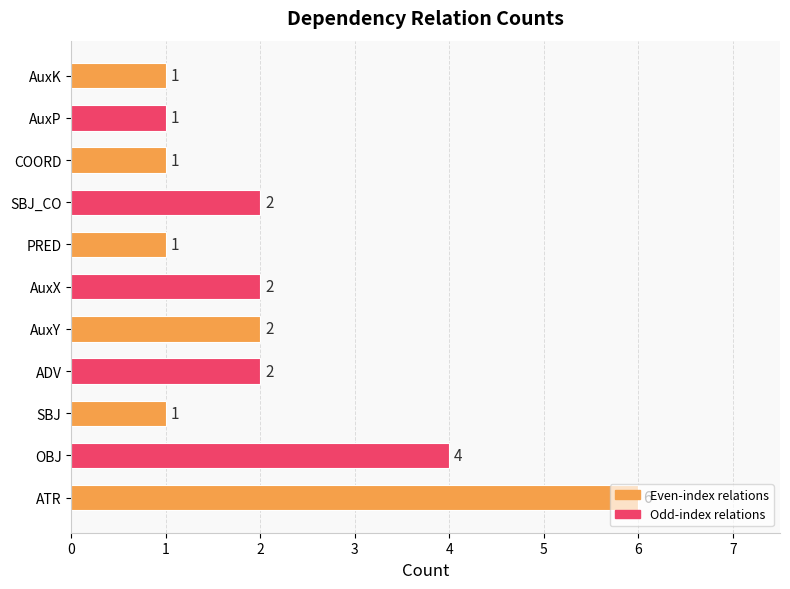

What is the average value?

2